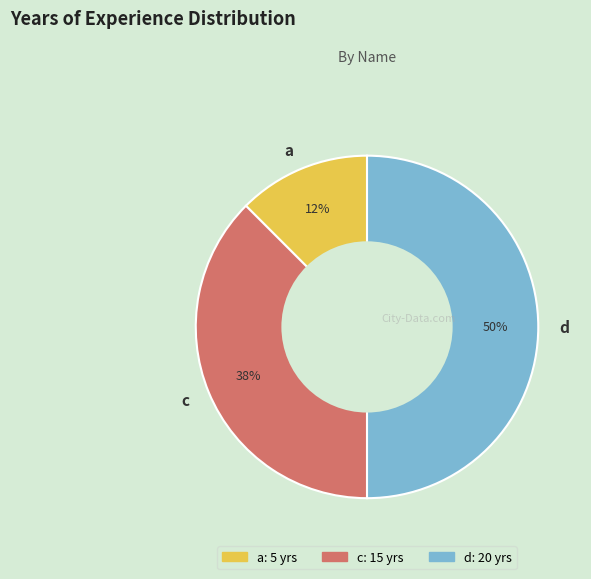

To the nearest percent, what is the average slice percentage?

33%